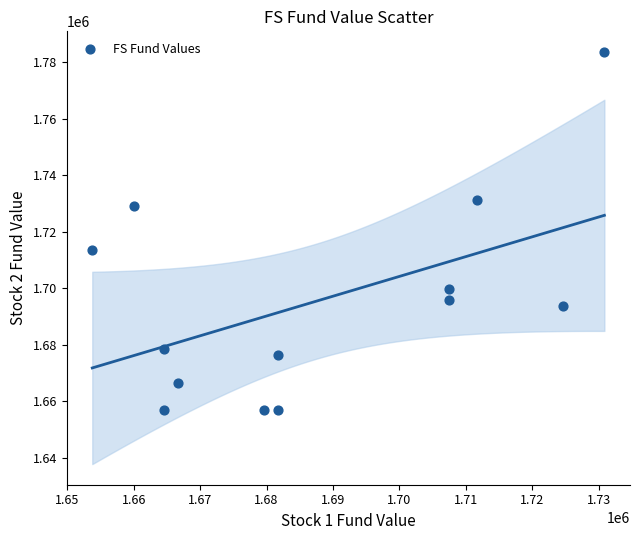

What Y value in the scatter plot is closest to 1720226?

1713466